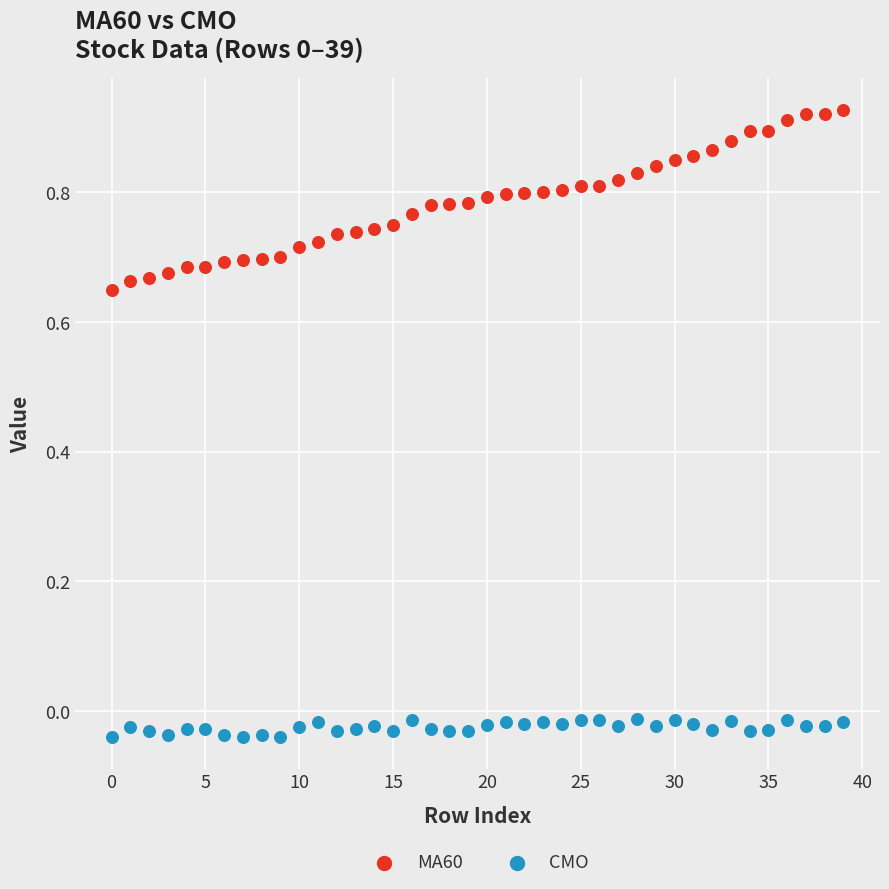

Which series reaches the minimum Y coordinate?

CMO